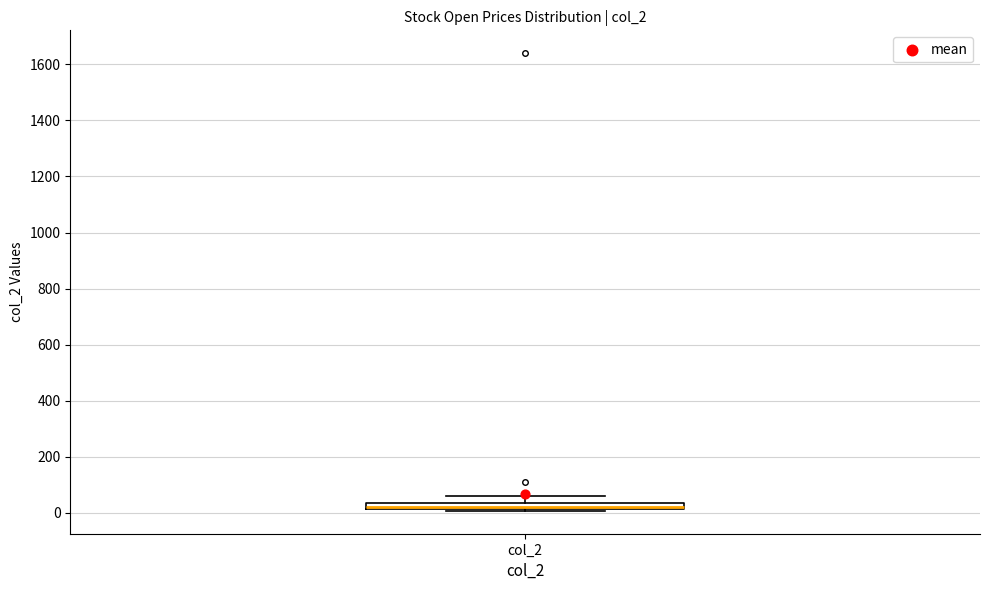

Where does the upper whisker of the box for col_2 end on the y-axis? The values are not printed on the chart, so give them approximately, as read against the axis.

60